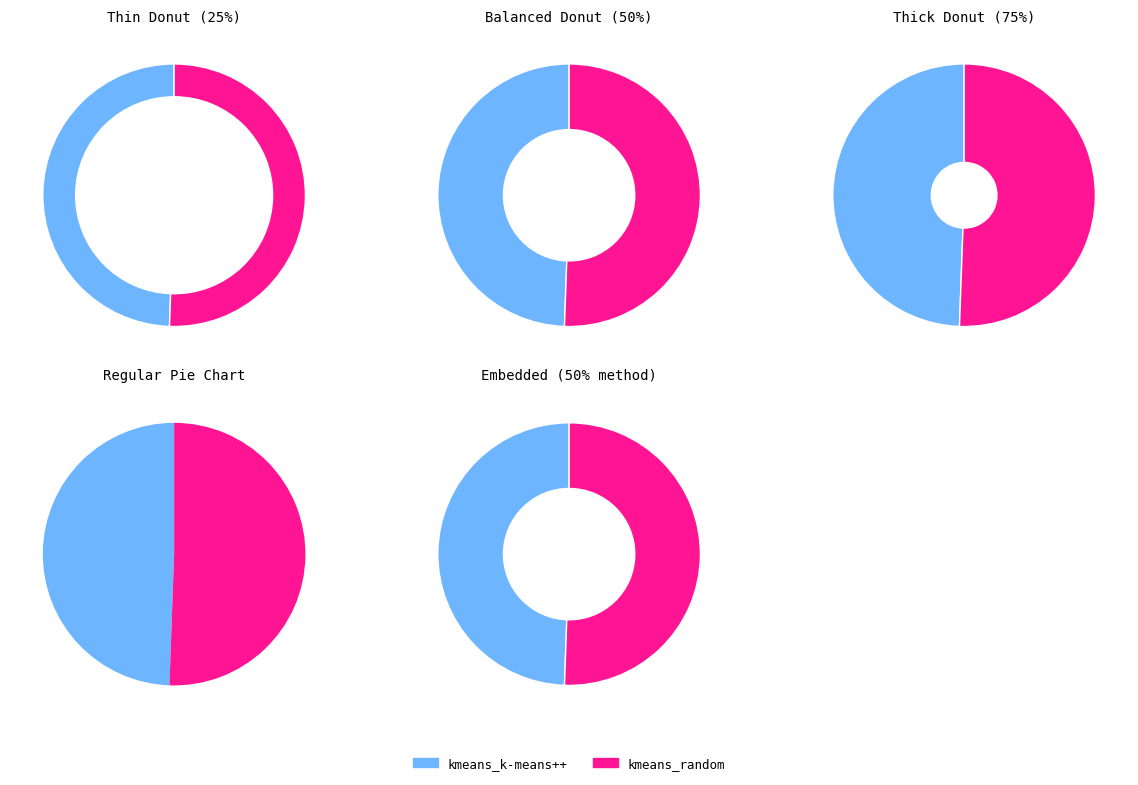

To the nearest percent, what portion does kmeans_random represent?

51%